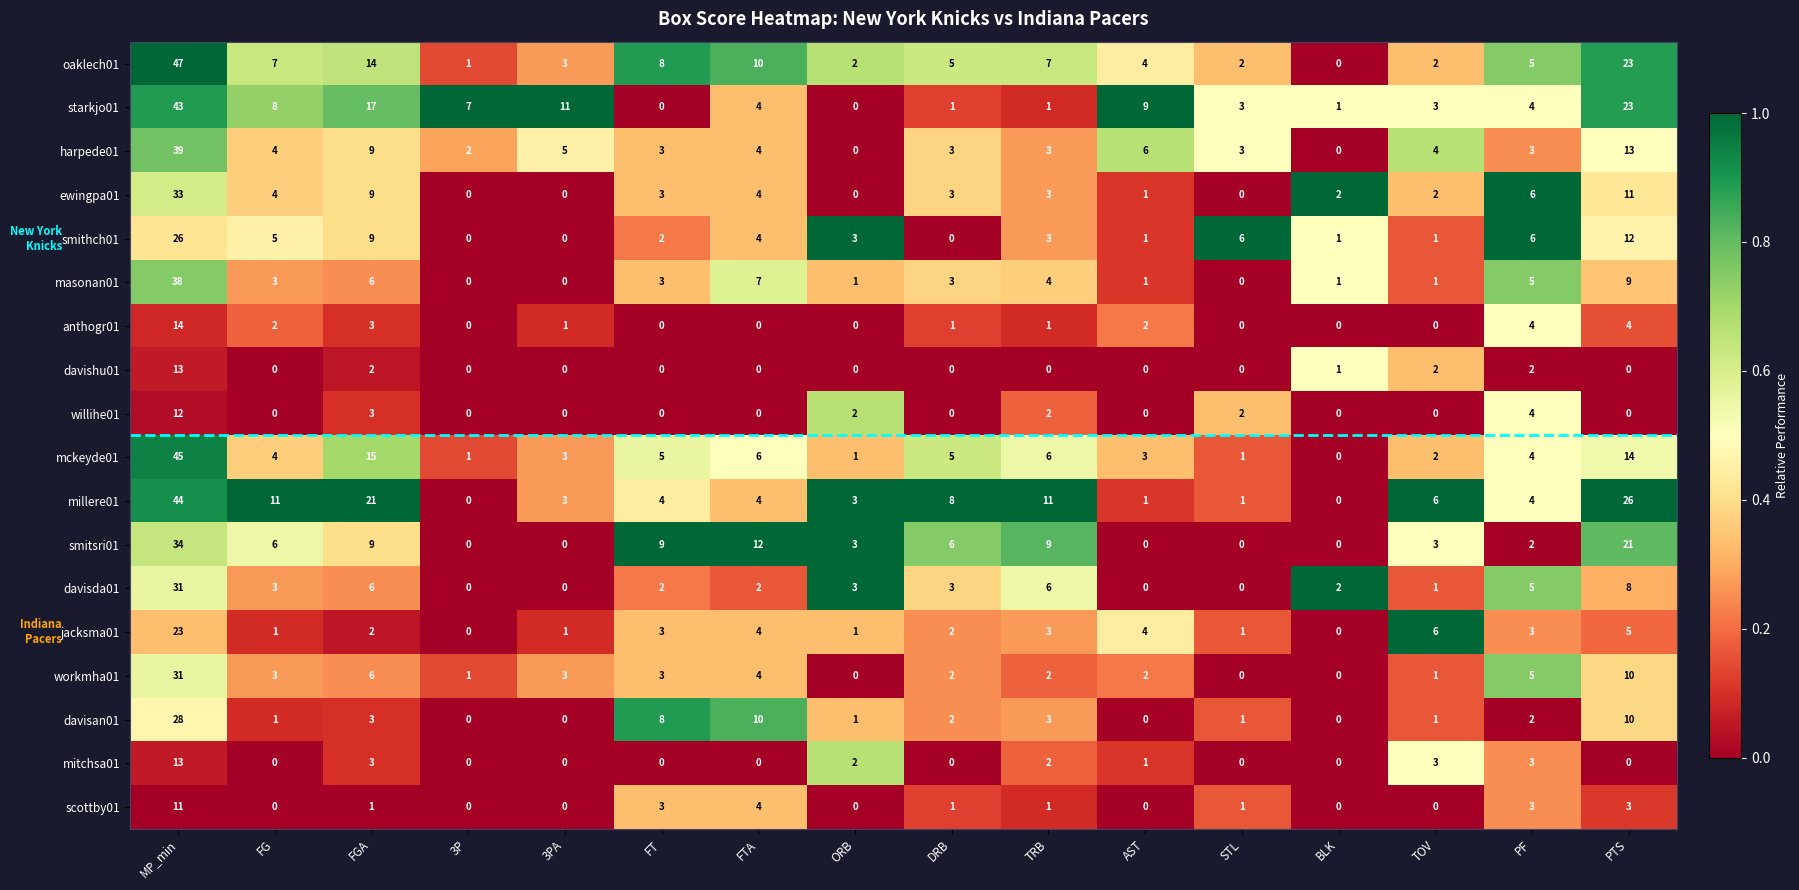

Which series has the largest range (max minus min)?

oaklech01